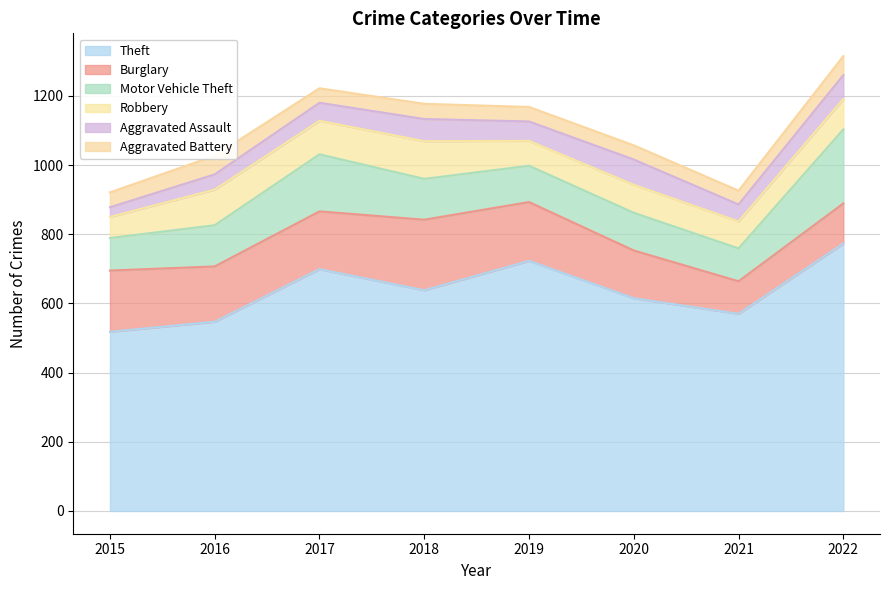

Which category has the lowest value in the Robbery series?

2015